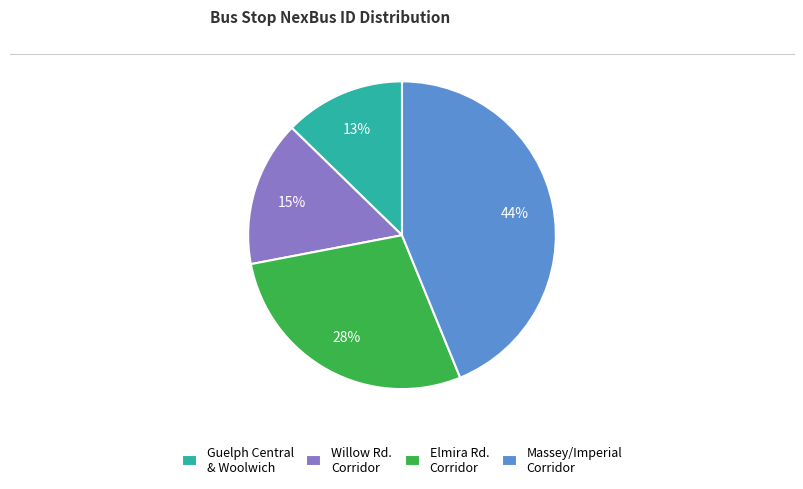

Does Massey/Imperial Corridor represent more than half of the total?

No